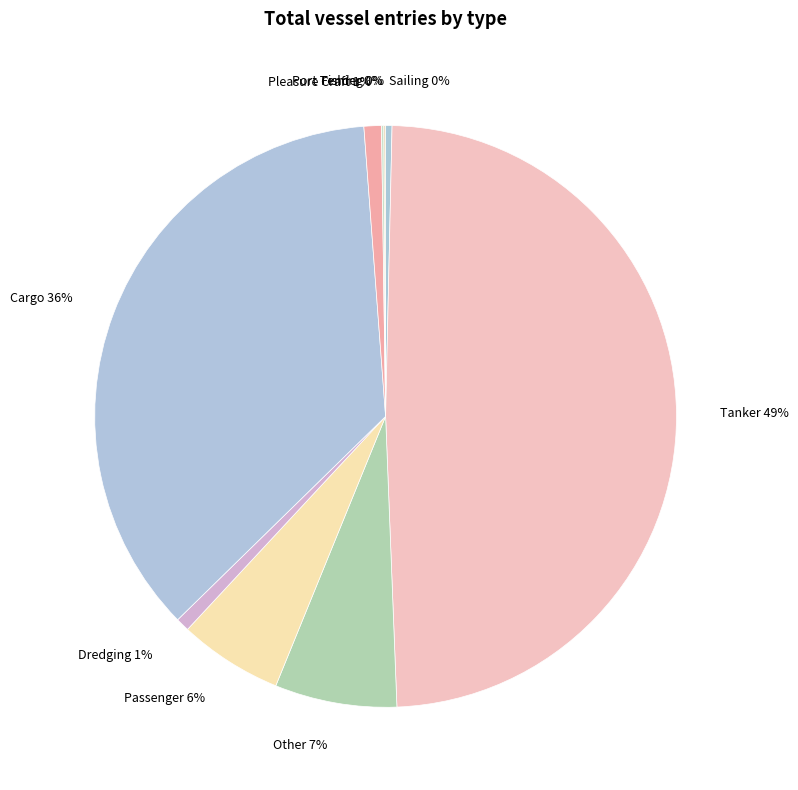

To the nearest percent, what is the difference between the largest and smallest slice percentages?

49%